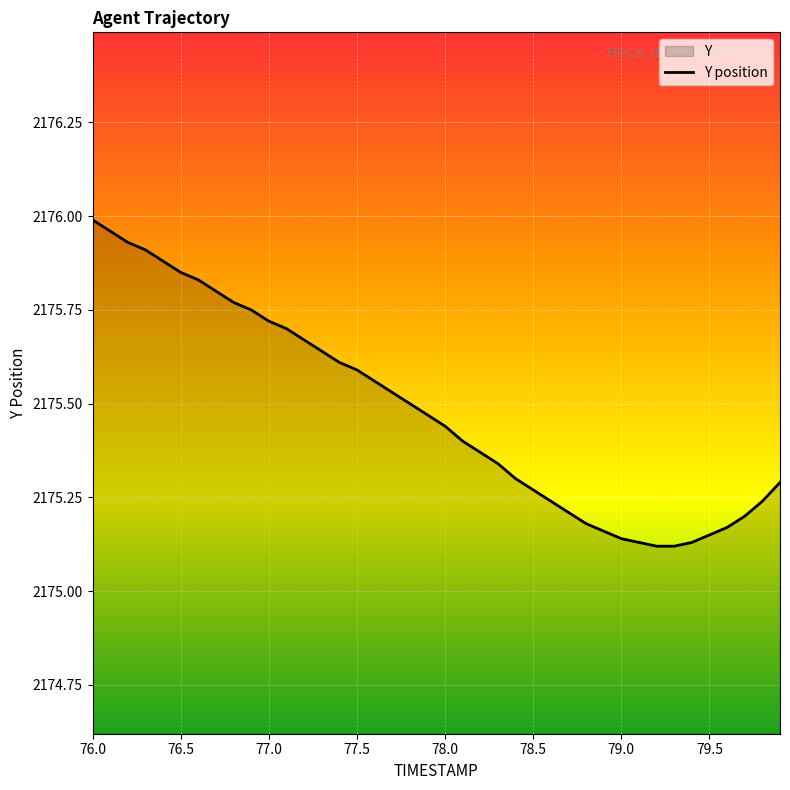

What is the greatest value displayed?

2176.0